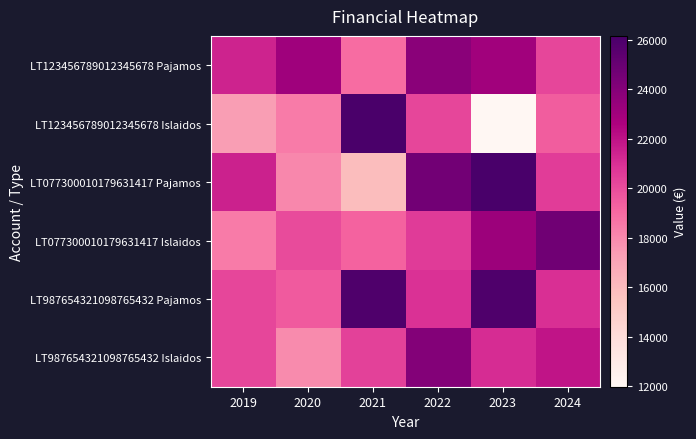

What is the total value across all series at 2020?

117063.7